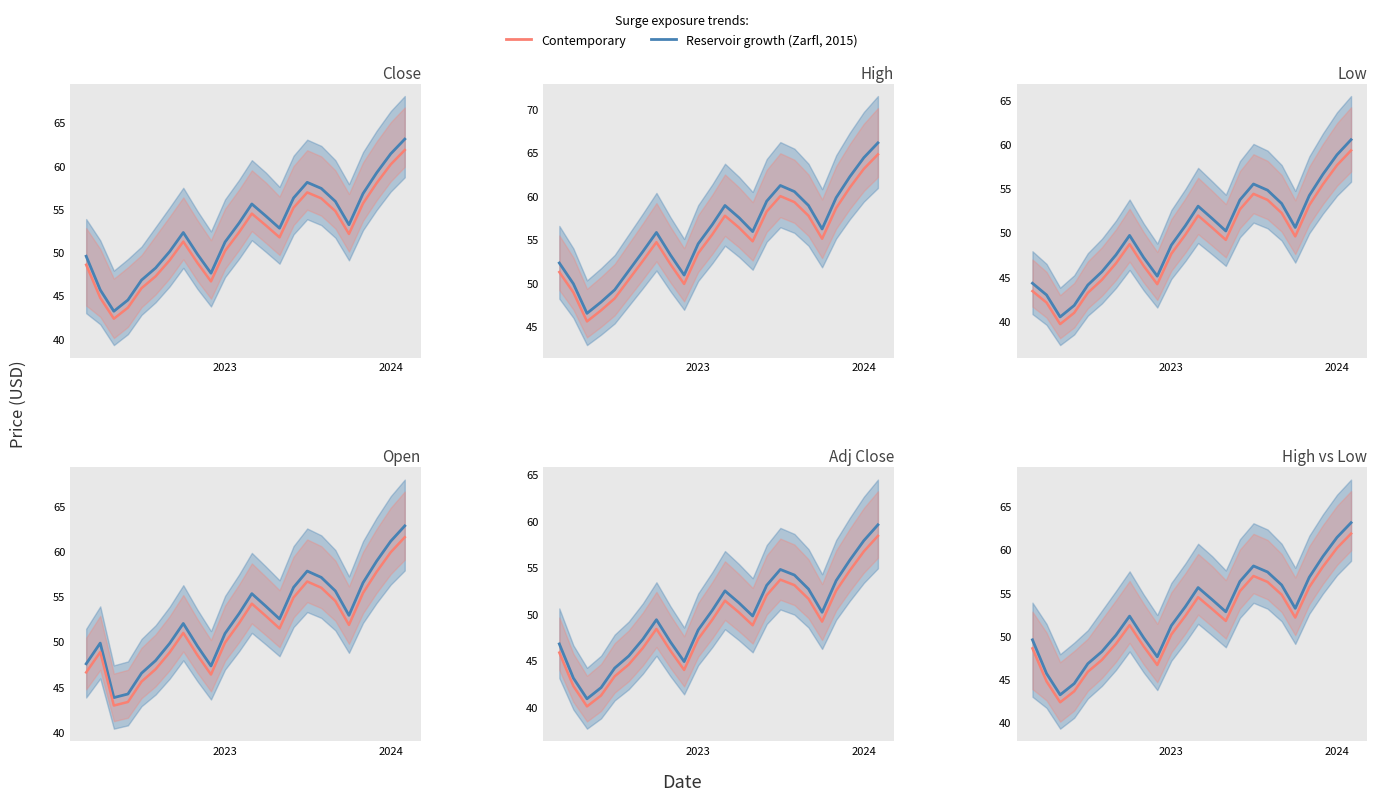

Does the chart display data point markers on the line(s)?

No